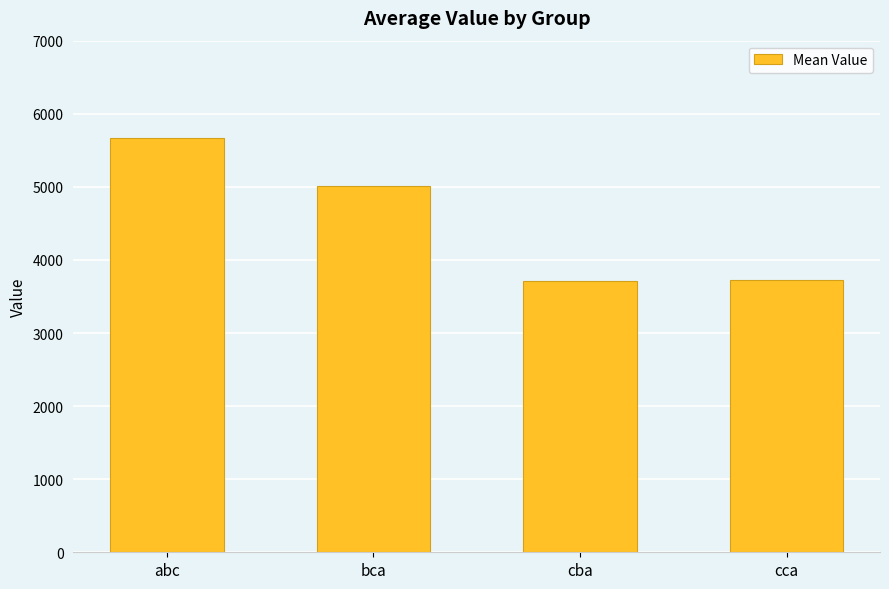

How many values are below 5013?

2